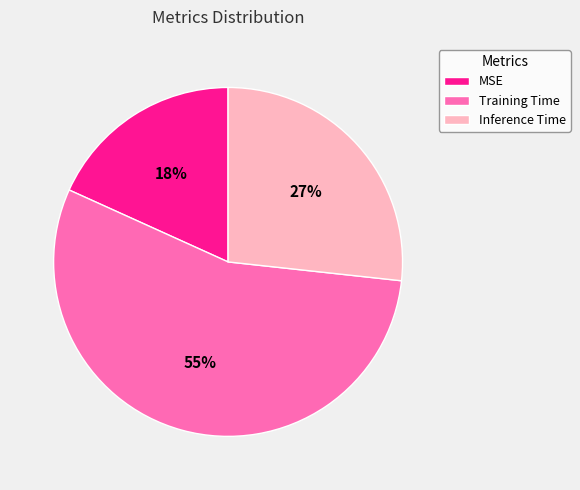

To the nearest percent, what is the difference between the largest and smallest slice percentages?

37%